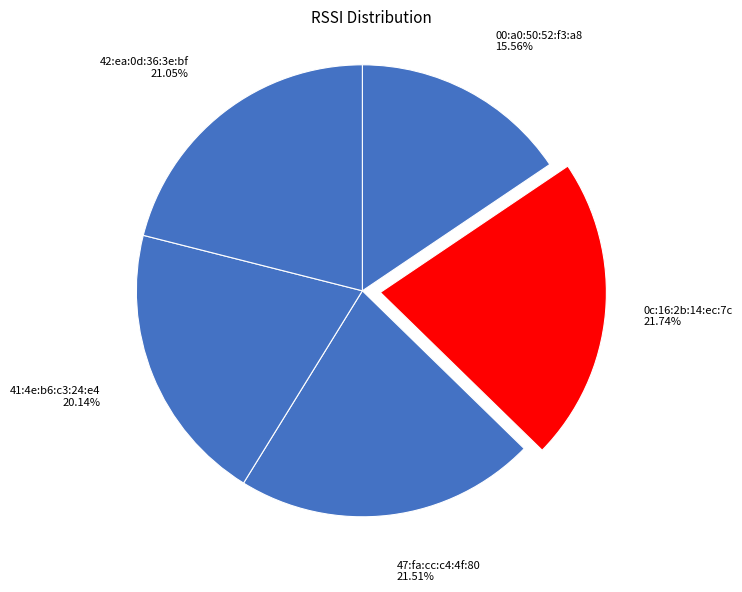

To the nearest percent, what portion does 41:4e:b6:c3:24:e4 represent?

20%